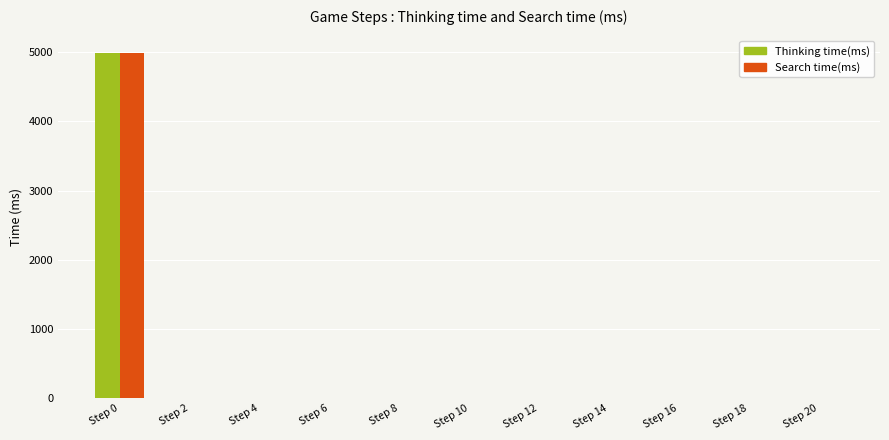

What is the sum of all Search time(ms) values?

4988